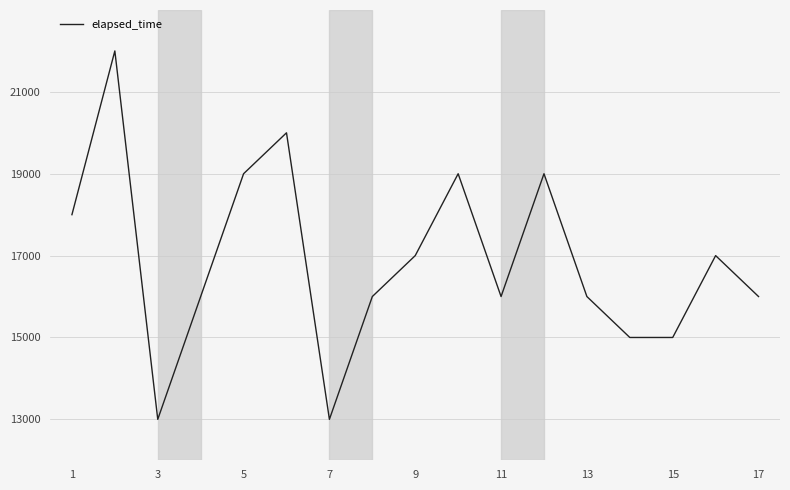

What is the difference between the maximum and minimum values?

9000